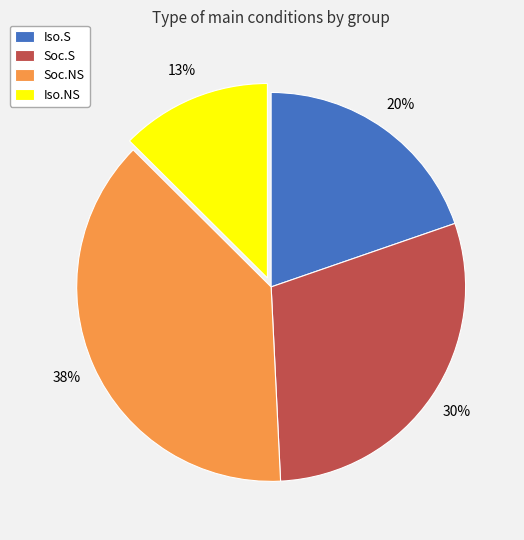

True or false: Soc.S accounts for 37% of the total.

False